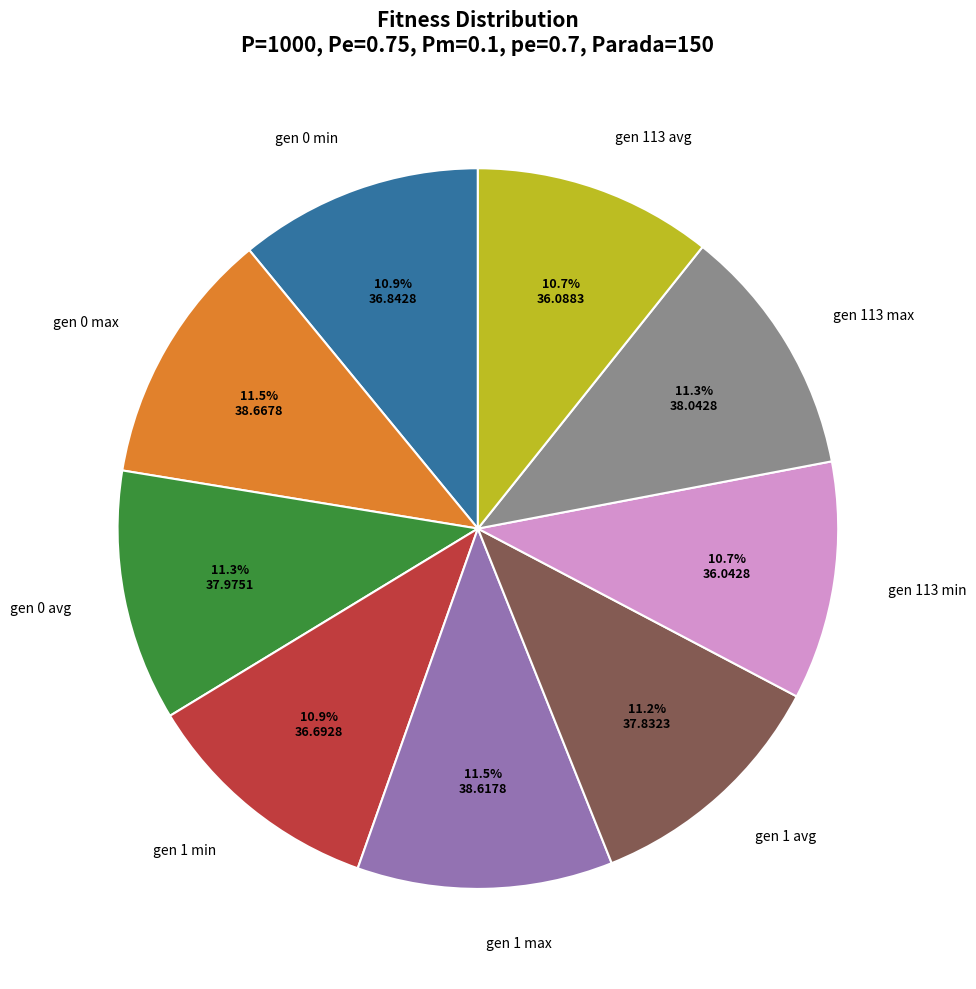

To the nearest percent, what percentage of the pie is gen 1 avg?

11%